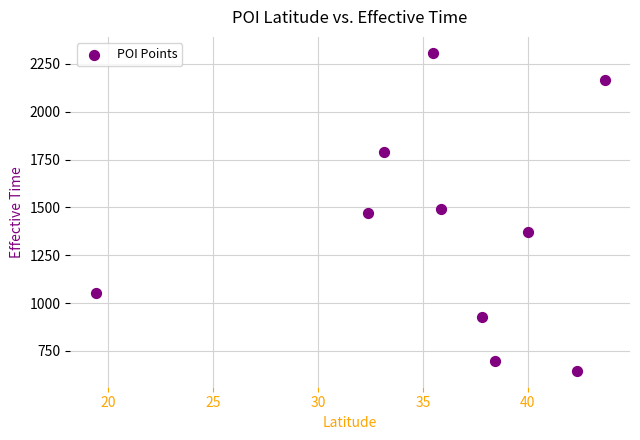

What is the range of Y values (max minus min)?

1662